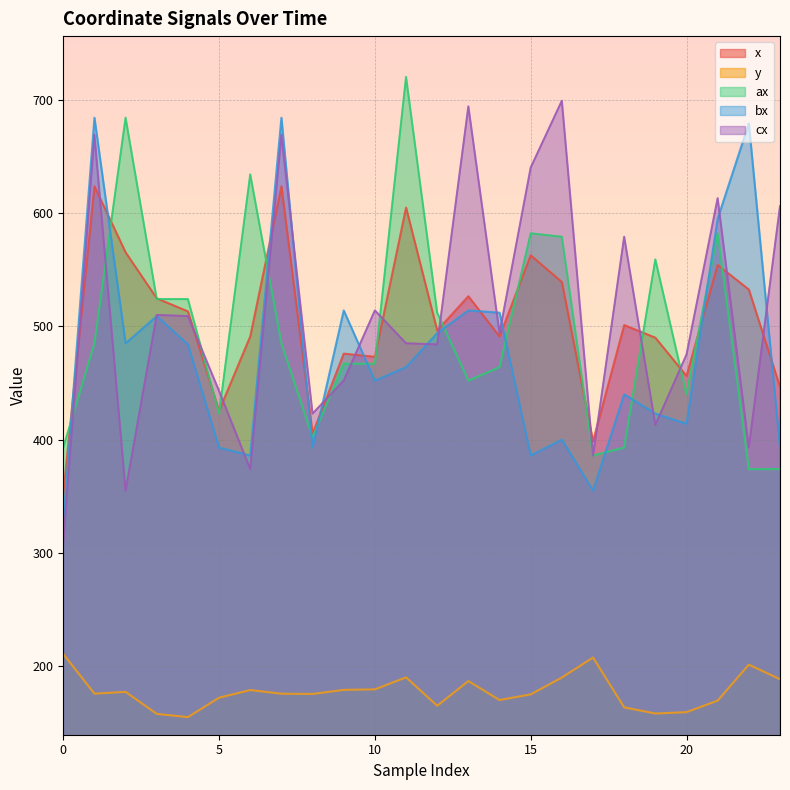

What is the maximum value shown in the chart?

720.0